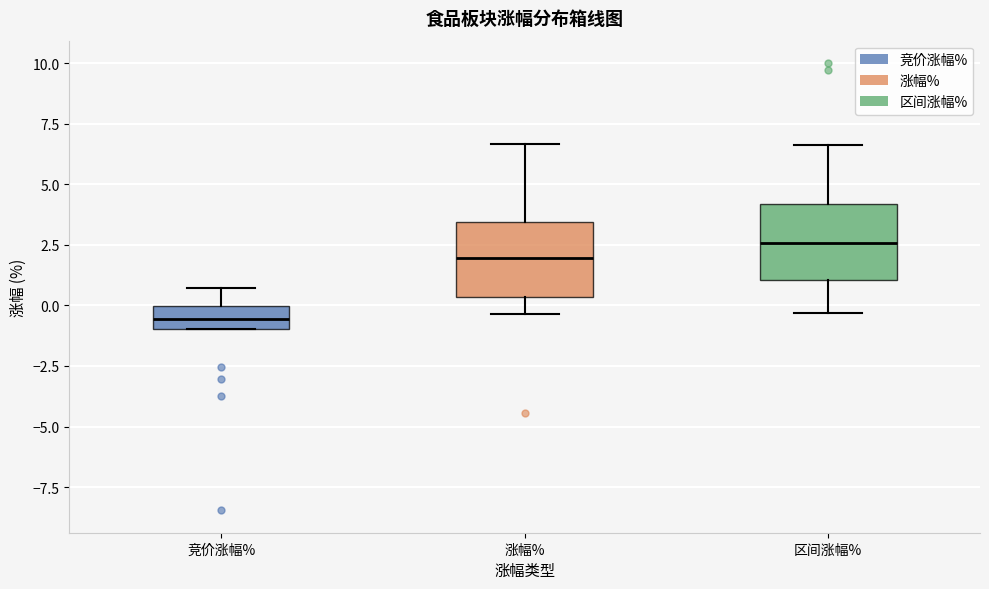

Where is the upper edge of the box for 涨幅% on the y-axis? The values are not printed on the chart, so give them approximately, as read against the axis.

3.5